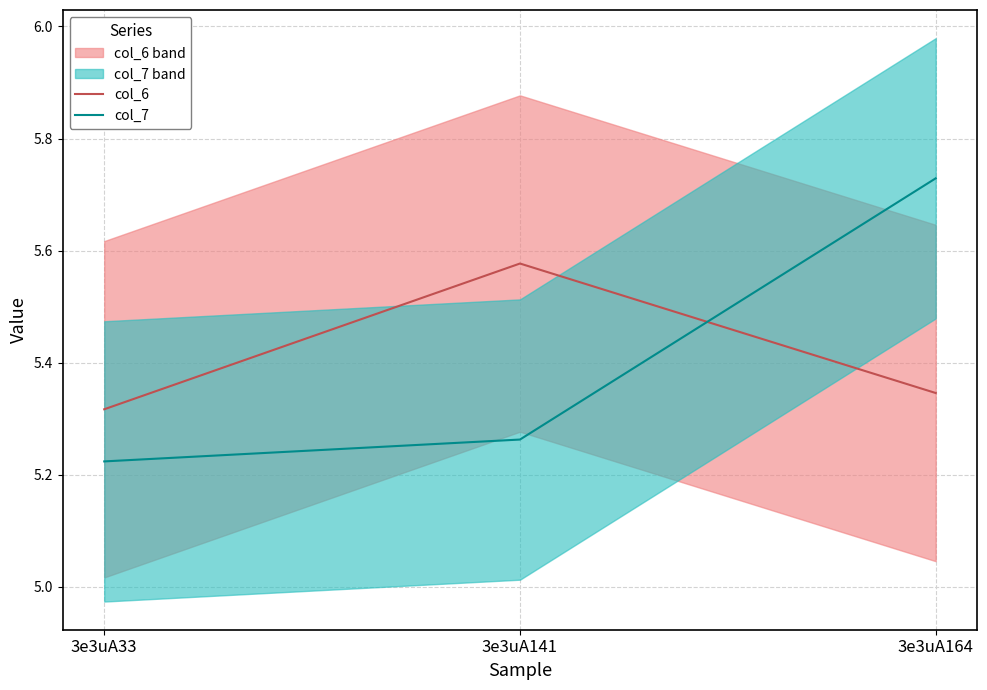

How many col_7 values are between 5 and 6?

3